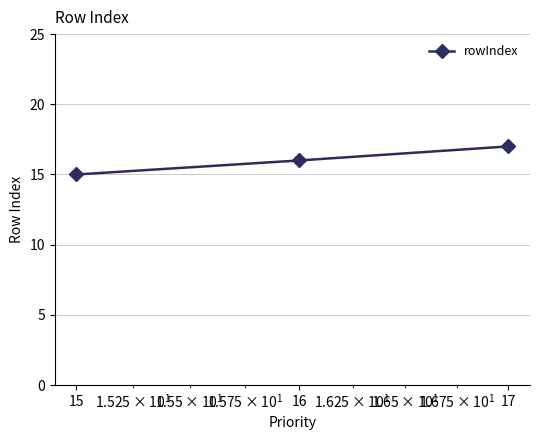

Reading right to left, what are all the values shown in this chart?

17	16	15